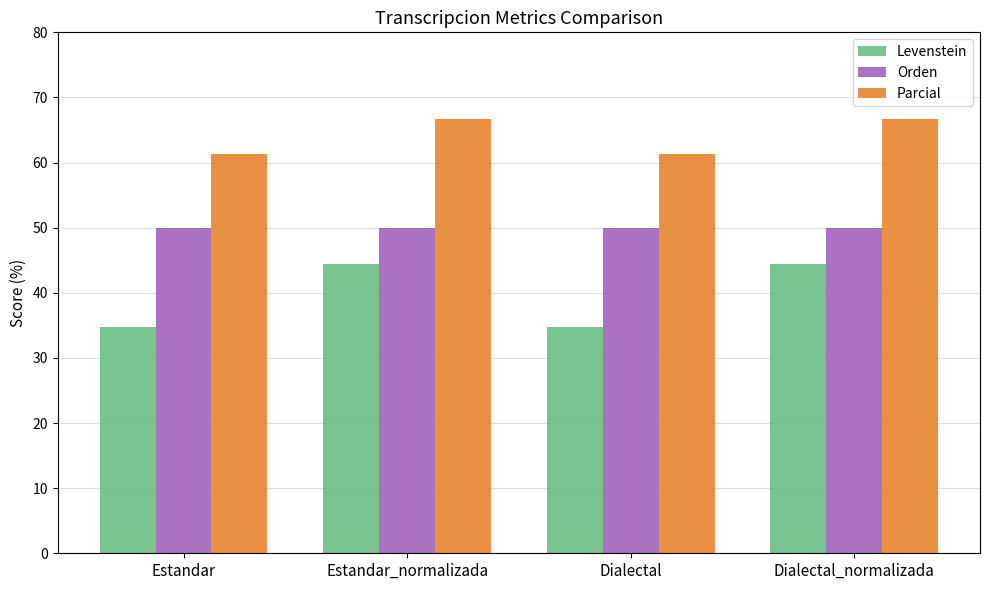

True or false: Parcial has a value of 91.8 at Estandar_normalizada.

False